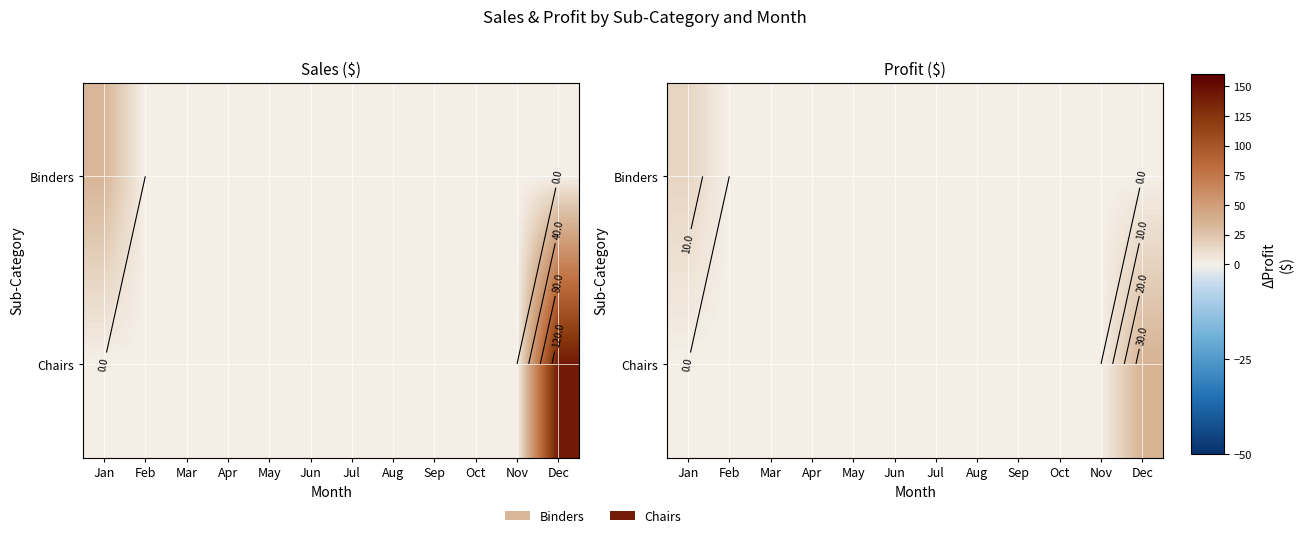

Which category has the highest value across all series?

Dec